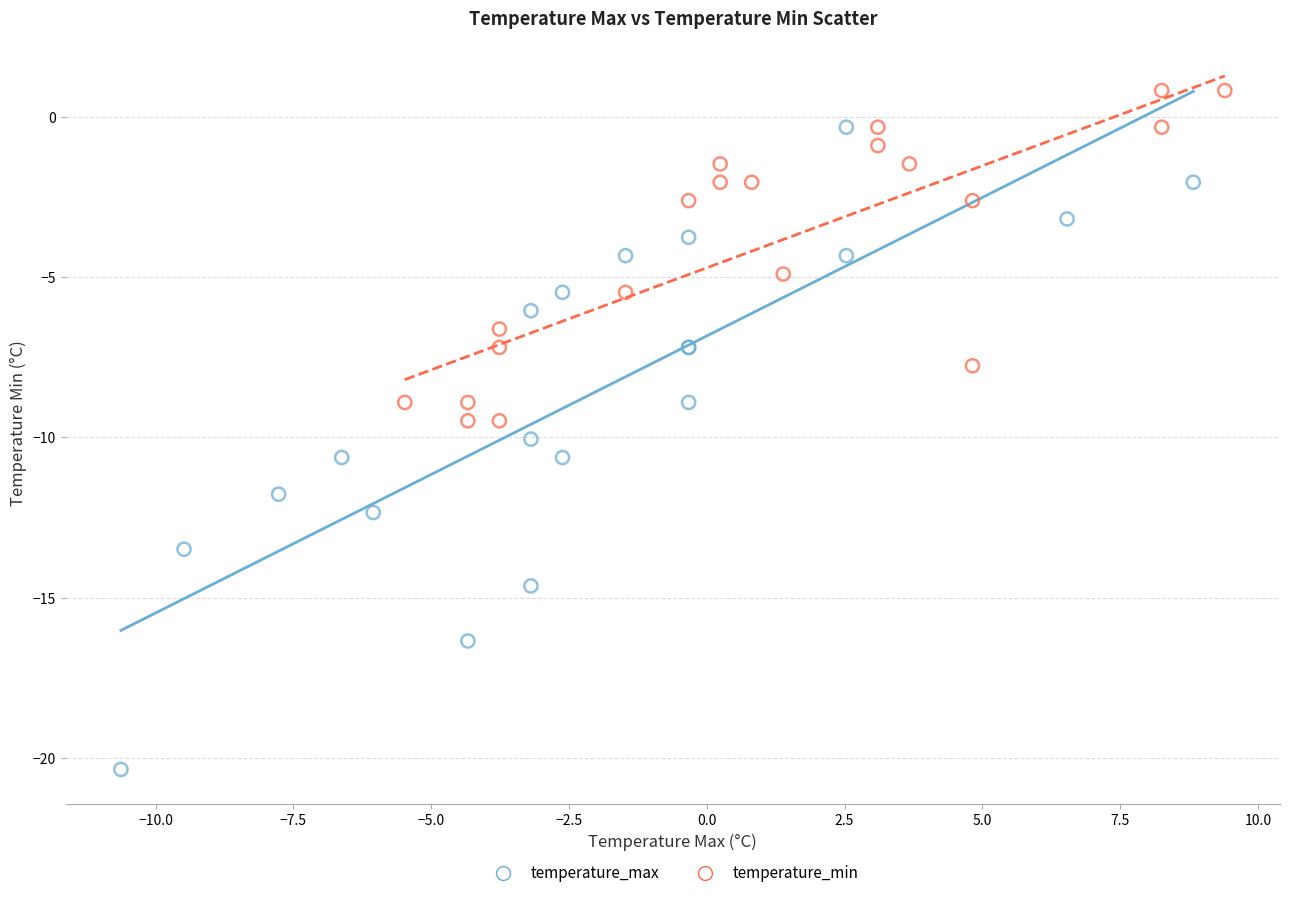

What are all the series names shown in the legend?

temperature_max, temperature_min